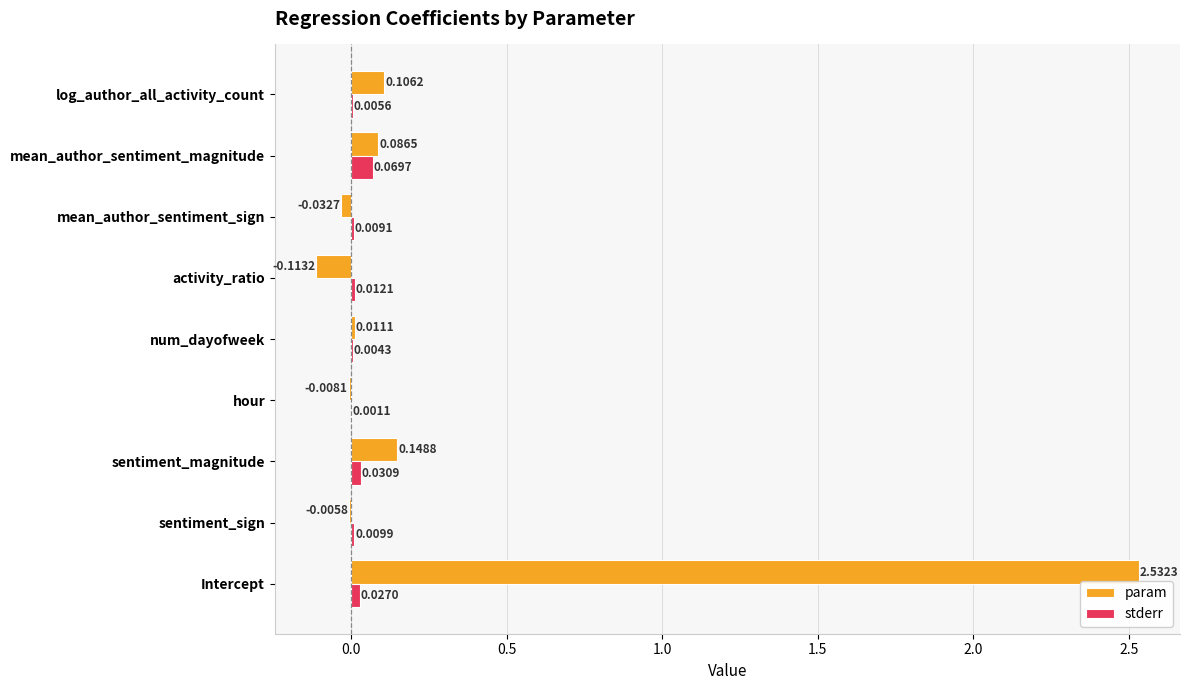

Between Intercept and activity_ratio, which series saw the biggest shift?

param